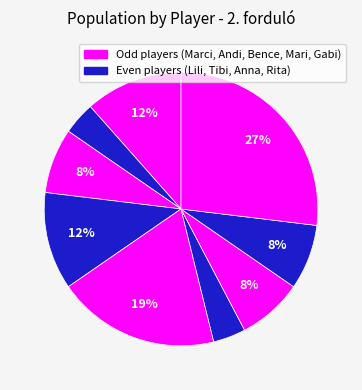

Count the number of slices in the pie.

9